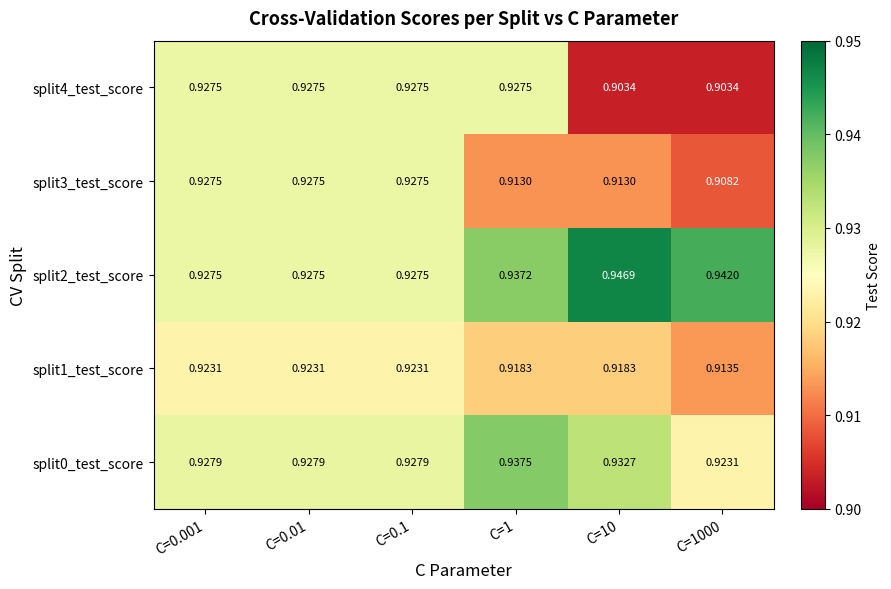

Reading left to right, what are all the values shown in this chart?

split0_test_score: C=0.001=0.9	C=0.01=0.9	C=0.1=0.9	C=1=0.9	C=10=0.9	C=1000=0.9
split1_test_score: C=0.001=0.9	C=0.01=0.9	C=0.1=0.9	C=1=0.9	C=10=0.9	C=1000=0.9
split2_test_score: C=0.001=0.9	C=0.01=0.9	C=0.1=0.9	C=1=0.9	C=10=0.9	C=1000=0.9
split3_test_score: C=0.001=0.9	C=0.01=0.9	C=0.1=0.9	C=1=0.9	C=10=0.9	C=1000=0.9
split4_test_score: C=0.001=0.9	C=0.01=0.9	C=0.1=0.9	C=1=0.9	C=10=0.9	C=1000=0.9